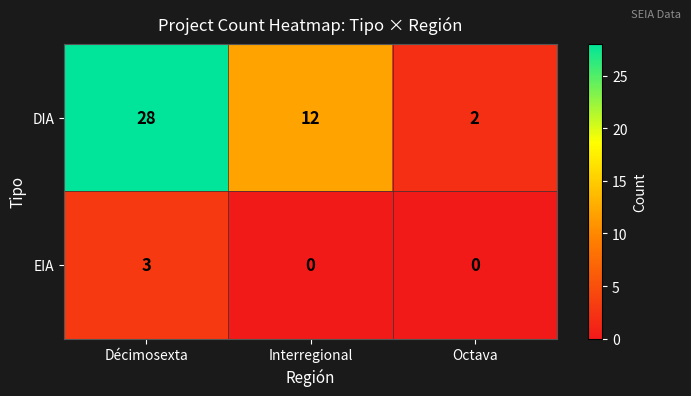

List the series in order of their overall mean, lowest first.

EIA, DIA